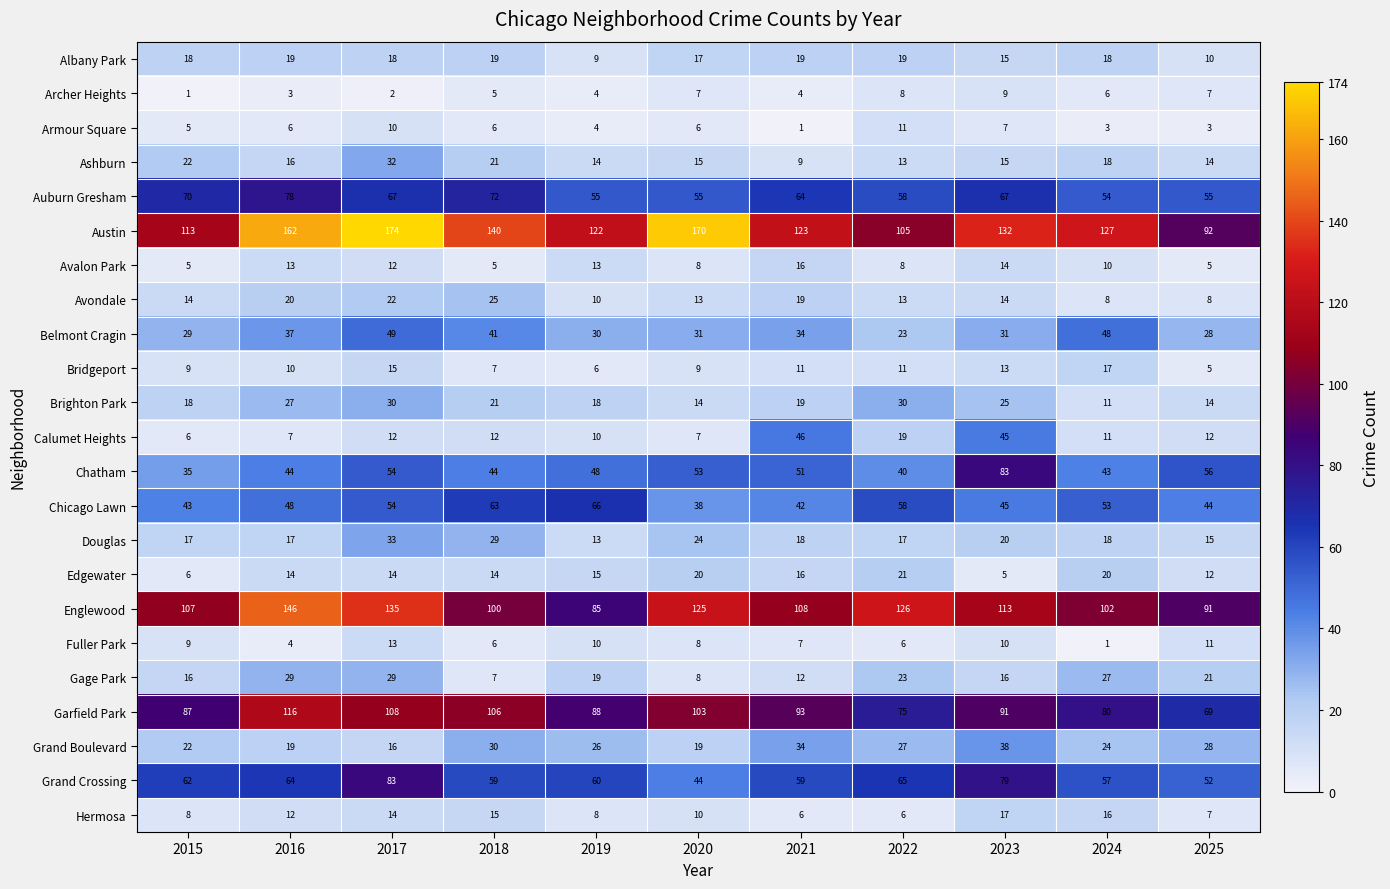

Where does the Brighton Park series first go above 19?

2016